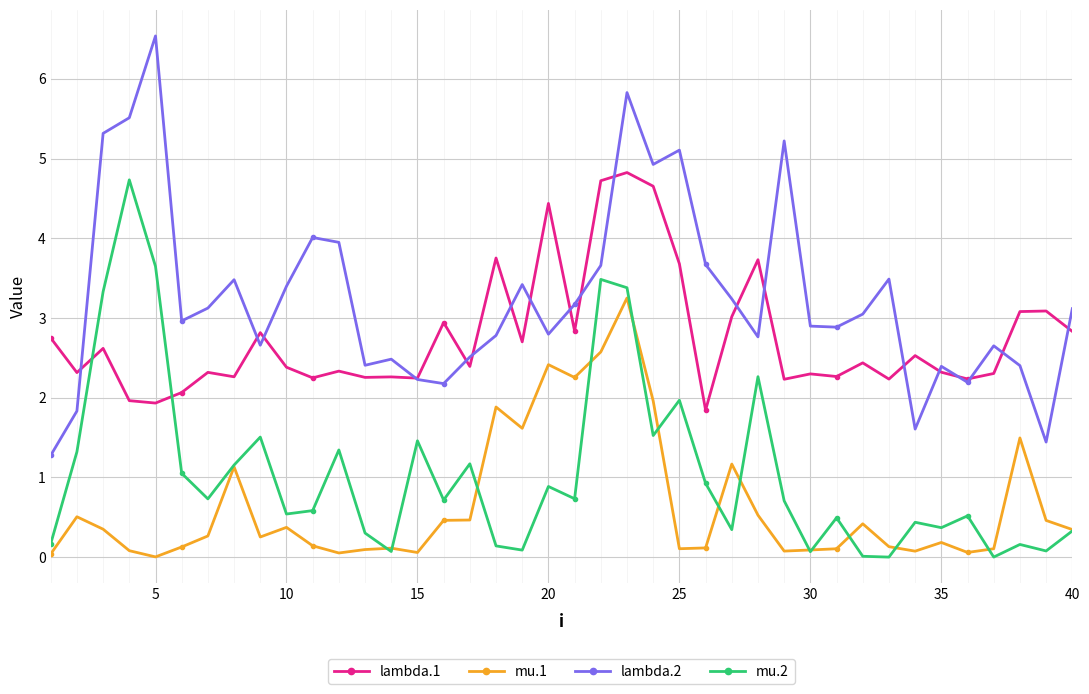

What is the maximum value shown in the chart?

6.5